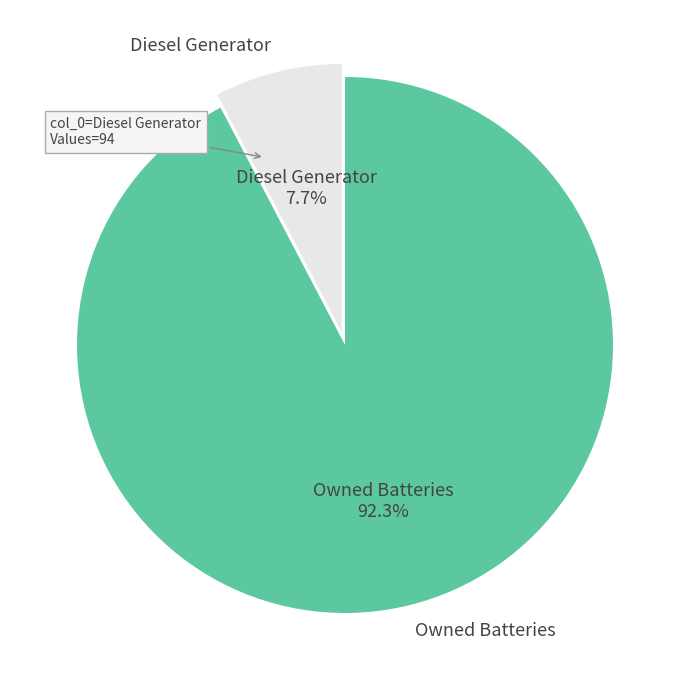

What is the smallest slice in the pie chart?

Diesel Generator